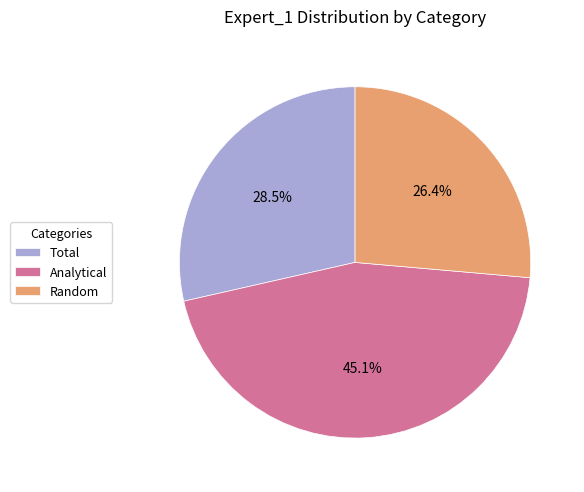

Combined, do Random and Total account for over 50%?

Yes